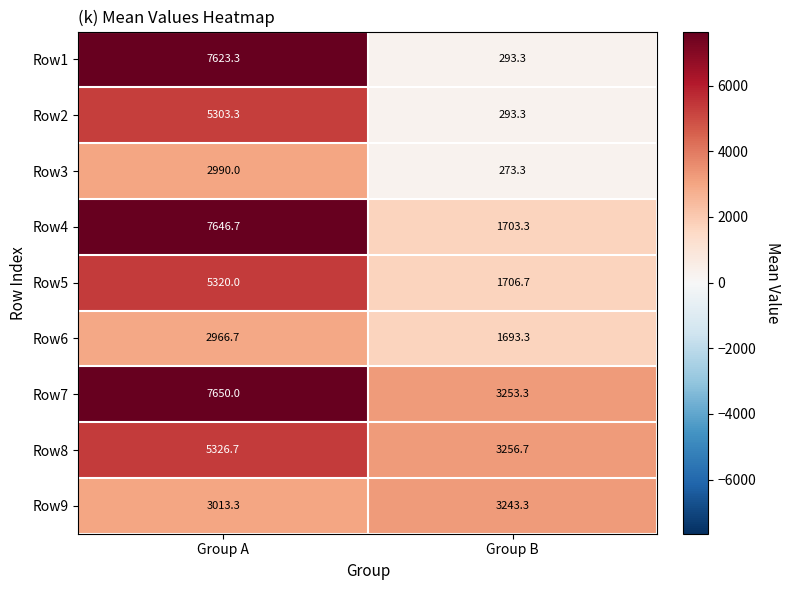

The value of Row1 at Group A is 3356.4. True or false?

False